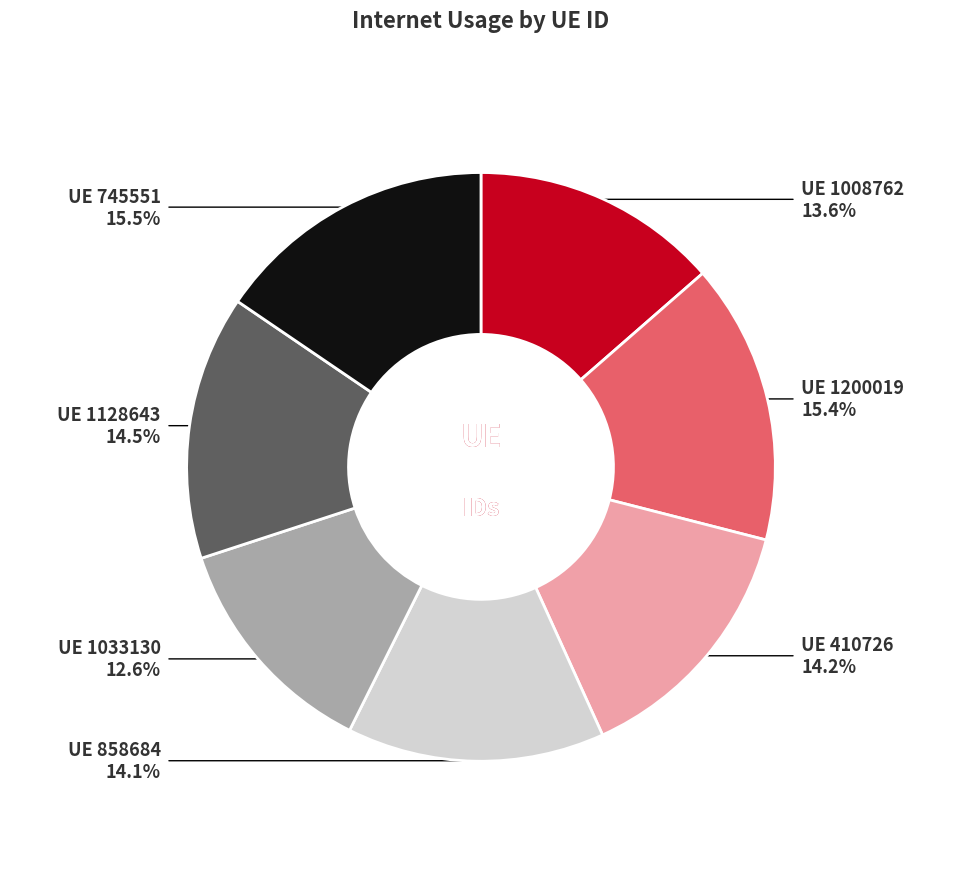

Is there a majority slice in this chart?

No